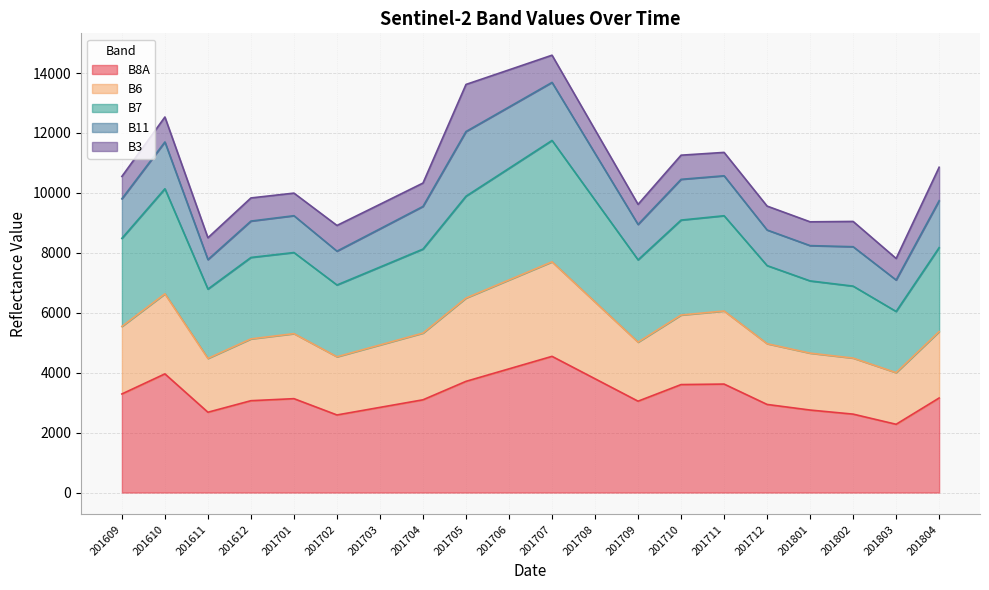

What is the total value across all series at 201709?

9618